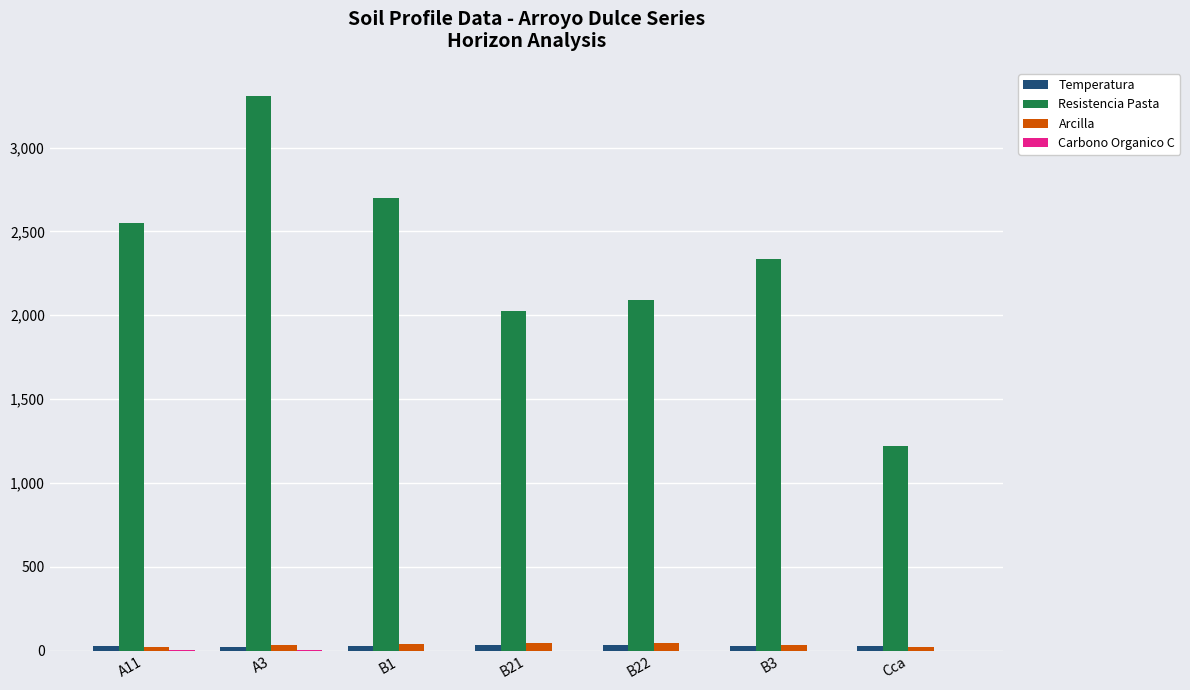

At which category is the sum across all series the highest?

A3